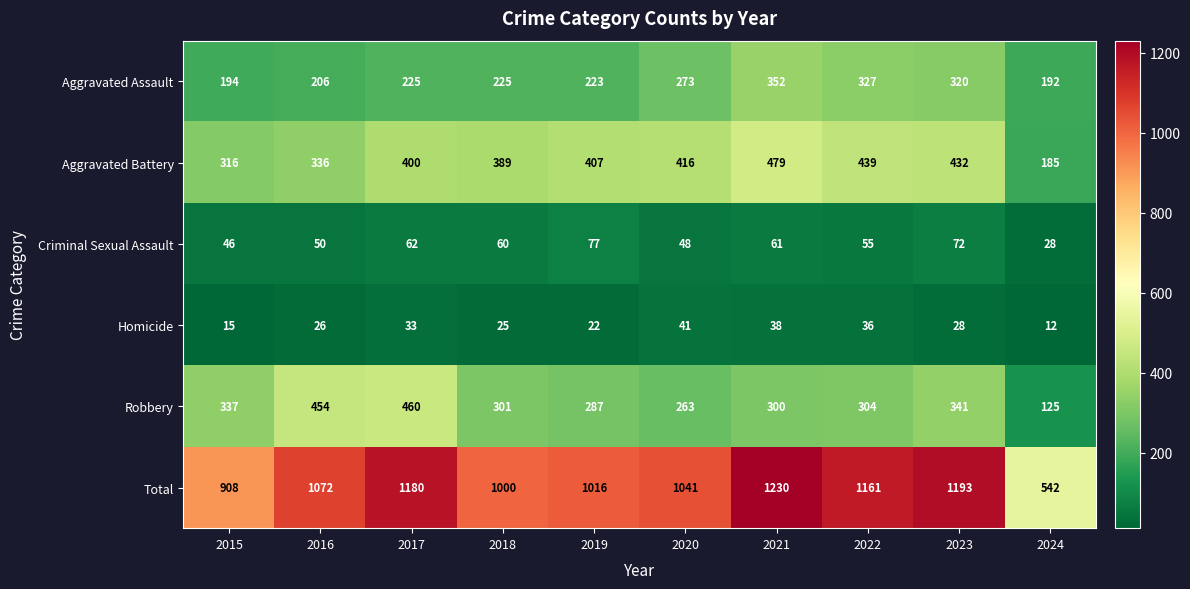

Which series has the largest total across all categories?

Total